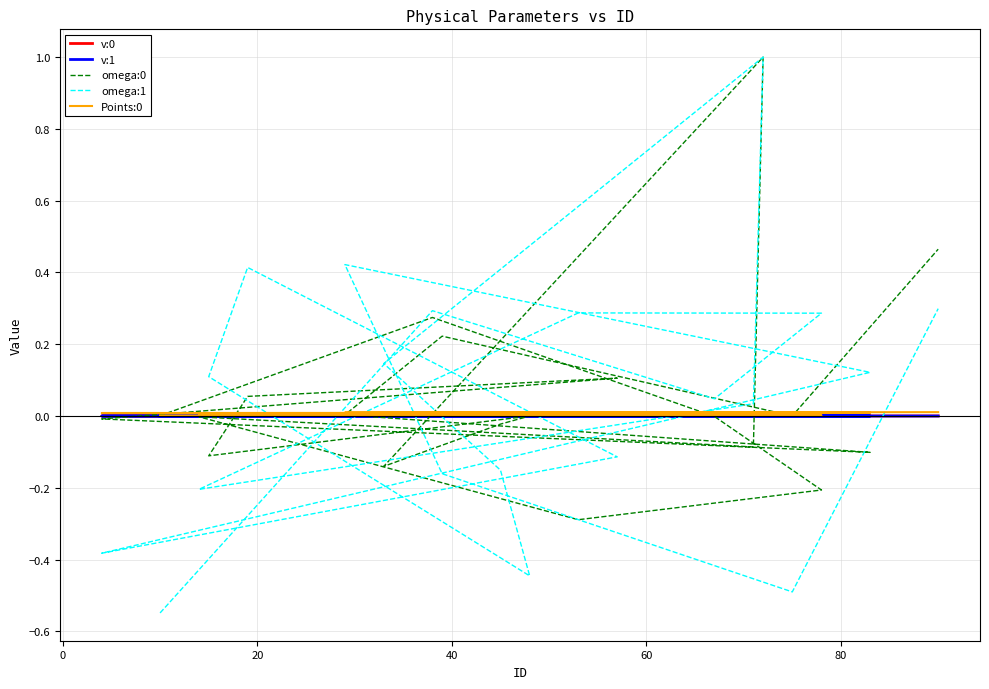

Reading right to left, transcribe all the data shown in this chart.

v:0: 0.0	0.0	0.0	0.0	0.0	0.0	0.0	0.0	0.0	0.0	0.0	0.0	0.0	0.0	0.0	0.0	0.0	0.0	0.0	0.0
v:1: 0.0	-0.0	0.0	0.0	0.0	-0.0	0.0	0.0	0.0	0.0	0.0	-0.0	0.0	-0.0	-0.0	0.0	-0.0	0.0	-0.0	-0.0
omega:0: 0.5	0.0	0.2	0.0	-0.1	-0.0	0.1	0.1	-0.1	0.0	-0.0	-0.1	1.0	-0.1	-0.0	-0.3	-0.2	-0.0	0.3	0.0
omega:1: 0.3	-0.5	-0.2	0.4	0.1	-0.4	-0.1	0.4	0.1	-0.4	-0.2	0.1	1.0	0.0	-0.2	0.3	0.3	0.0	0.3	-0.5
Points:0: 0.0	0.0	0.0	0.0	0.0	0.0	0.0	0.0	0.0	0.0	0.0	0.0	0.0	0.0	0.0	0.0	0.0	0.0	0.0	0.0